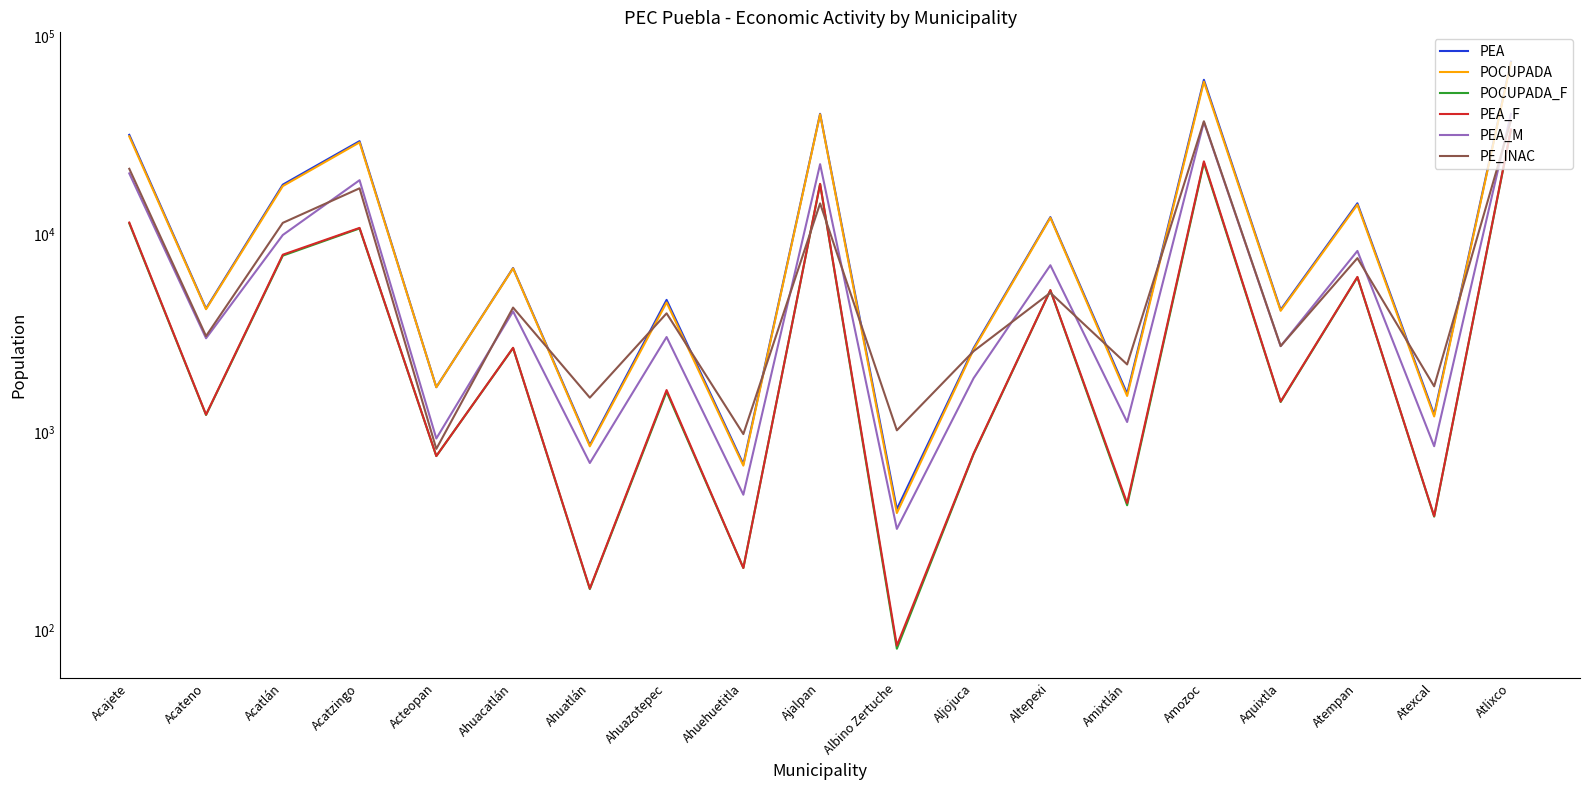

Where is the first local maximum for PEA?

Acatzingo